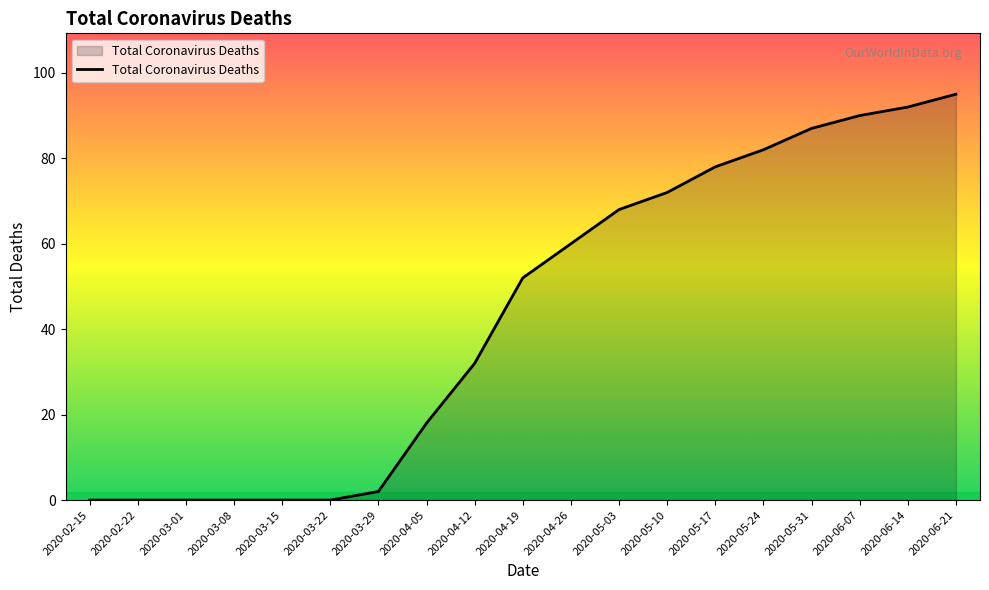

Which has a higher value, 2020-02-22 or 2020-06-07?

2020-06-07